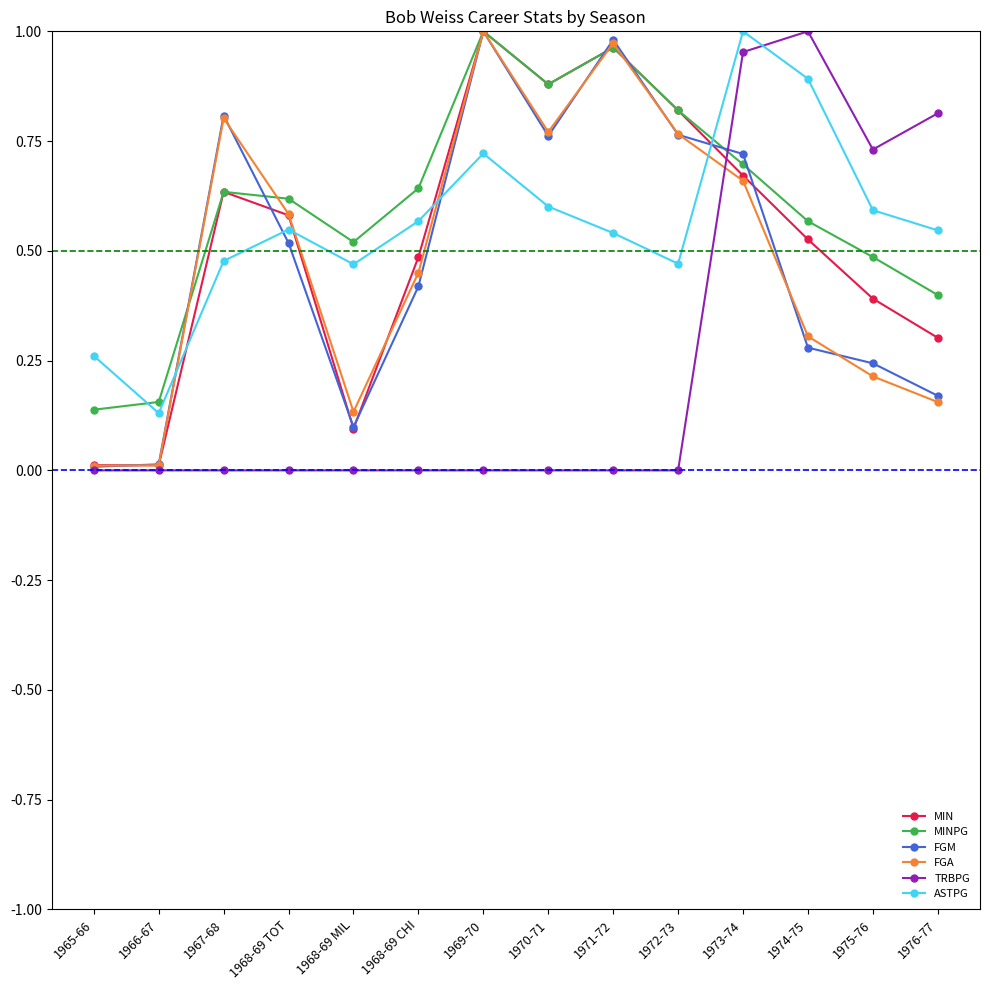

Which series changed the most between 1968-69 TOT and 1971-72?

FGM